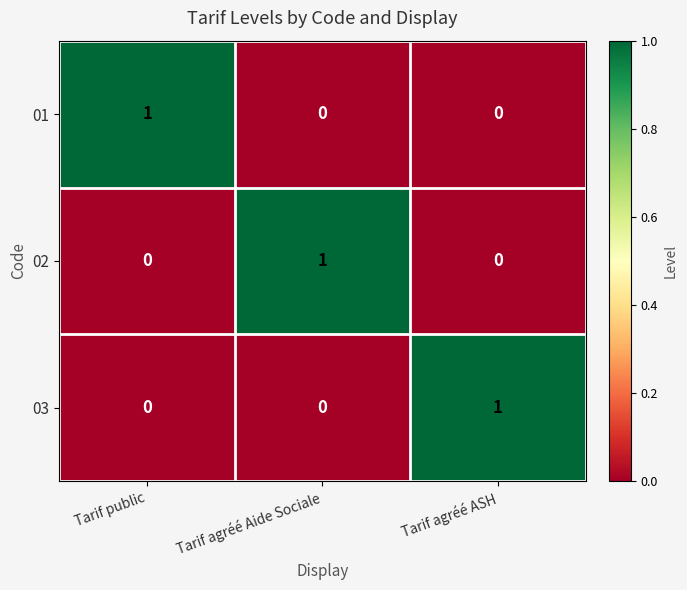

Is it true that 02 equals 0 at Tarif agréé ASH?

True